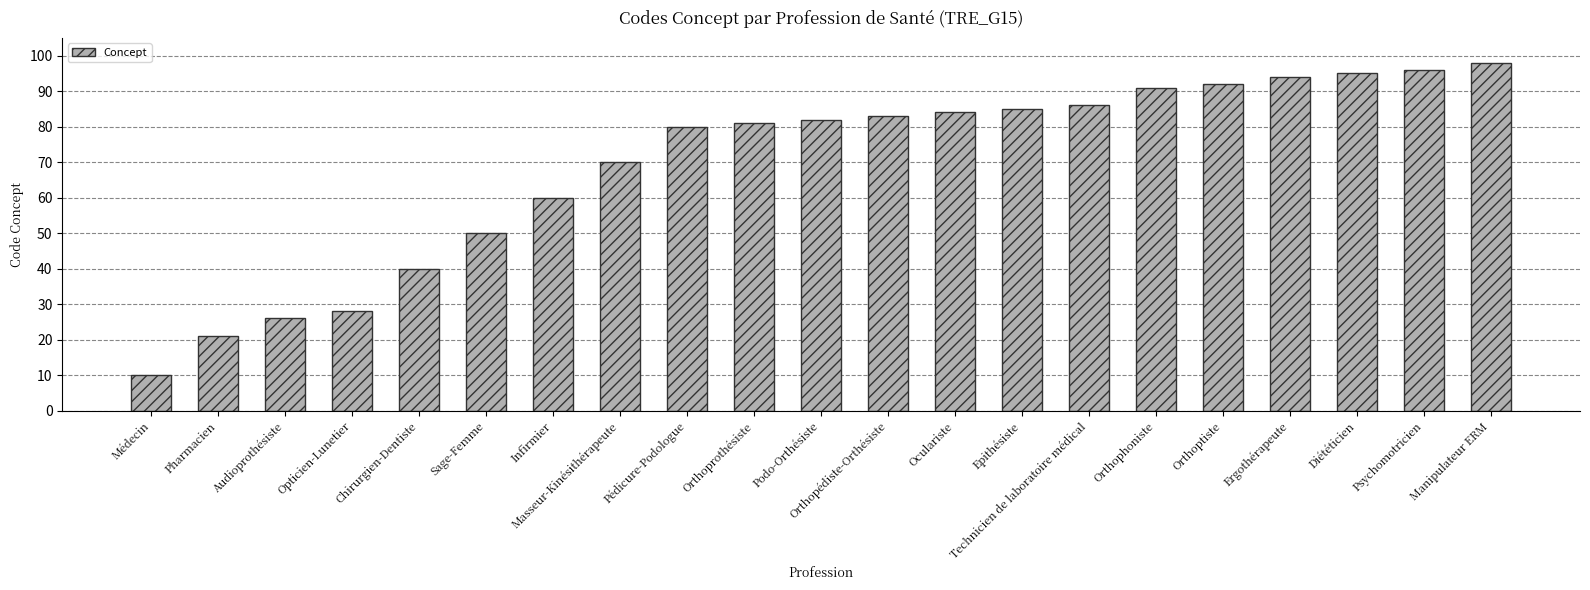

What is the approximate value at Pharmacien, to the nearest 5?

20